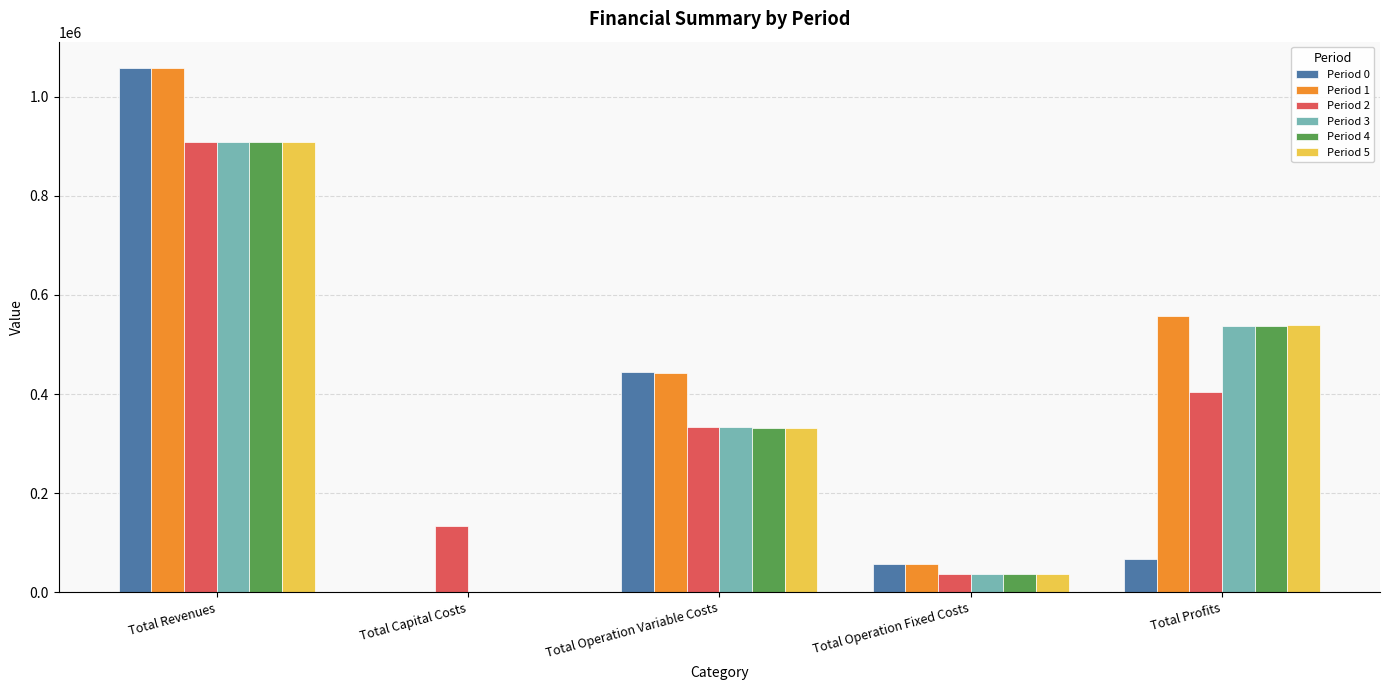

Which label corresponds to the largest value in the chart?

Total Revenues